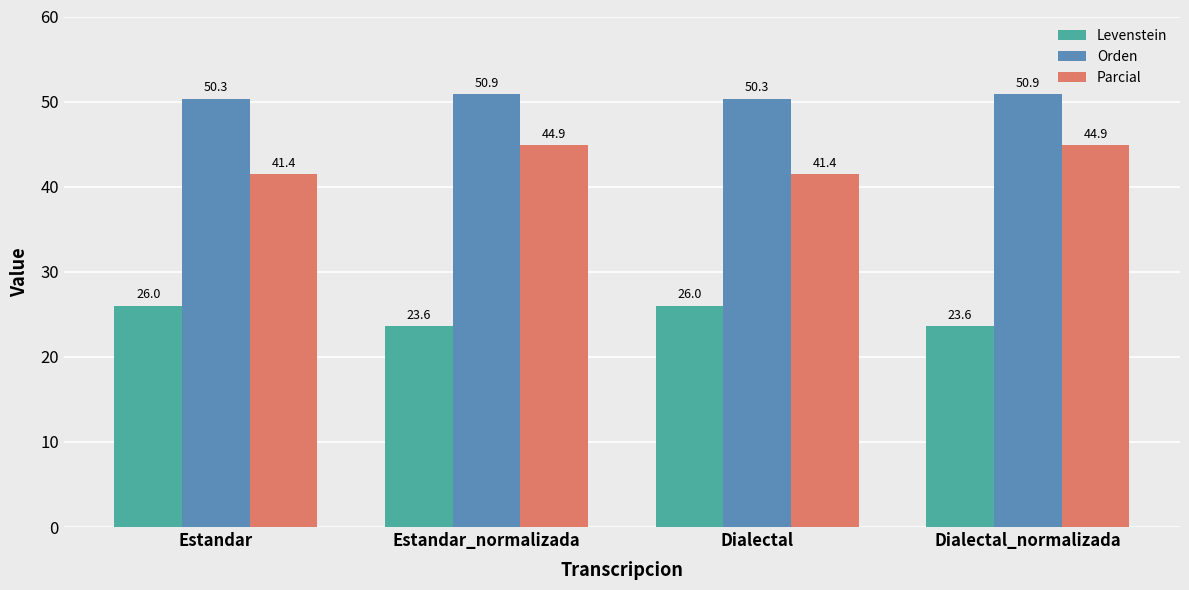

Between Estandar and Dialectal_normalizada, which series saw the biggest shift?

Parcial